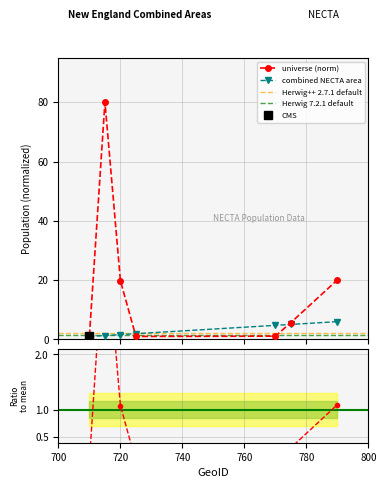

Reading left to right, what are all the values shown in this chart?

universe: 710=1.3	715=80.0	720=19.8	725=1.0	770=1.1	775=5.7	790=20.1
combined new england city and town area: 710=1.0	715=1.3	720=1.6	725=1.9	770=4.8	775=5.1	790=6.0